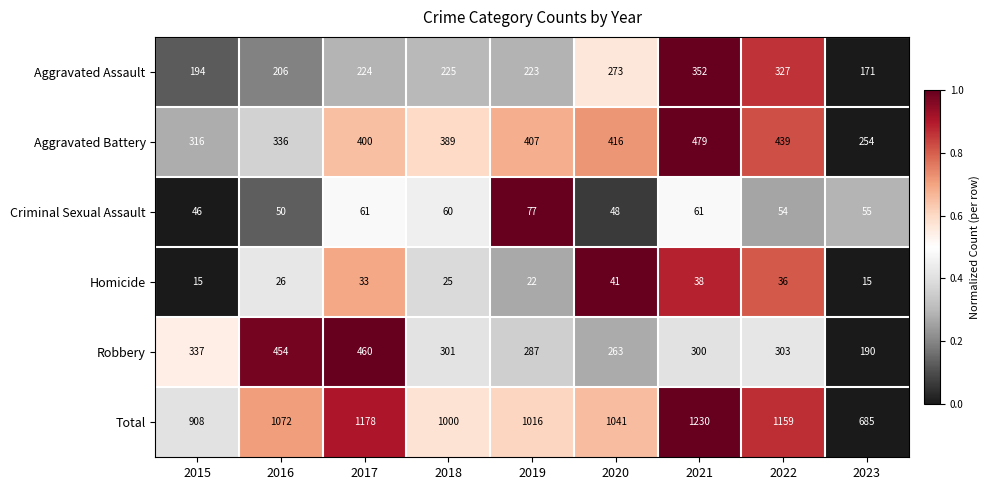

What is the sum of all Aggravated Battery values?

3436